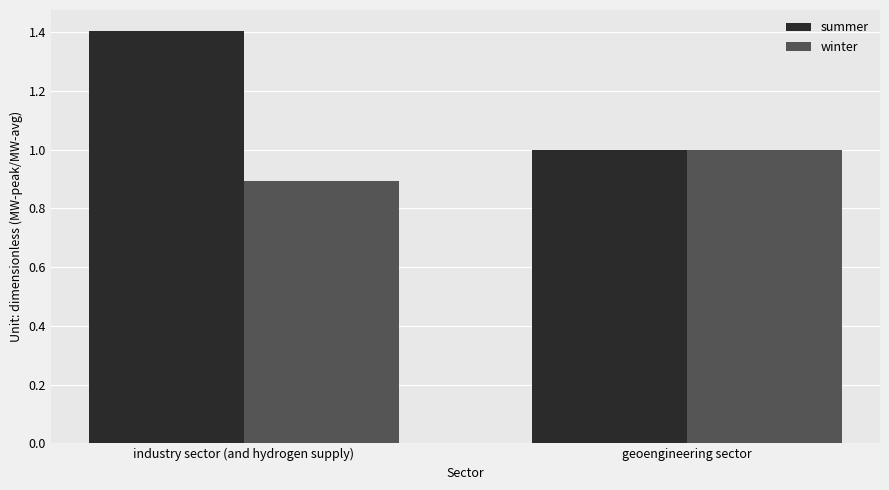

Reading left to right, transcribe all the data shown in this chart.

summer: industry sector (and hydrogen supply)=1.4	geoengineering sector=1.0
winter: industry sector (and hydrogen supply)=0.9	geoengineering sector=1.0